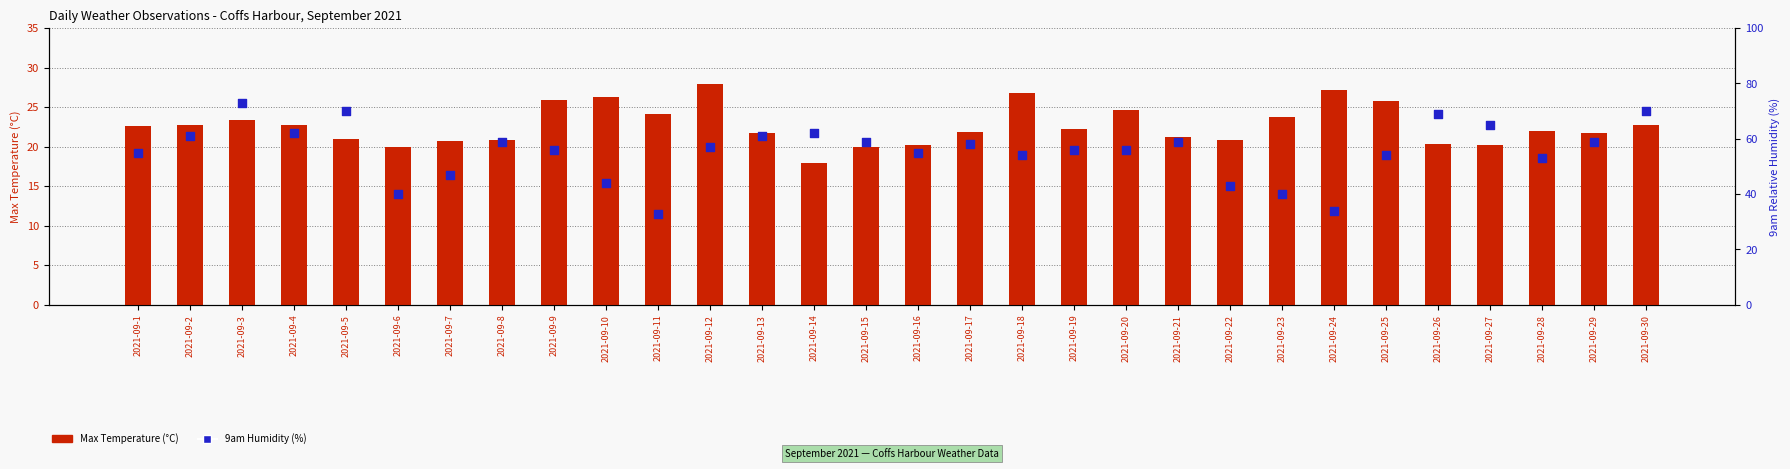

Is the value of 9am Humidity (%) at 2021-09-26 greater than the value of Max Temperature (°C) at 2021-09-1?

Yes